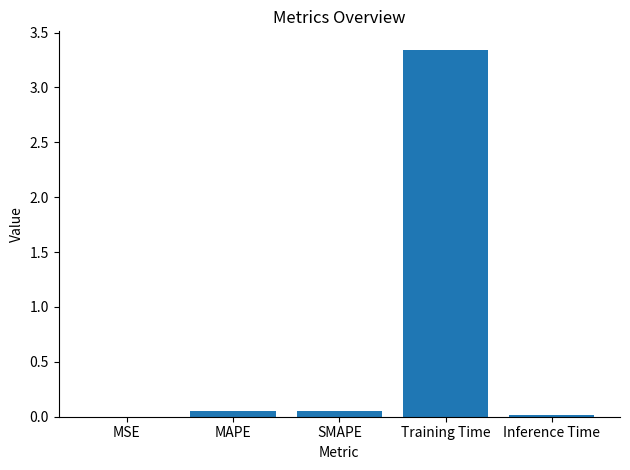

What is the sum of all values?

3.5